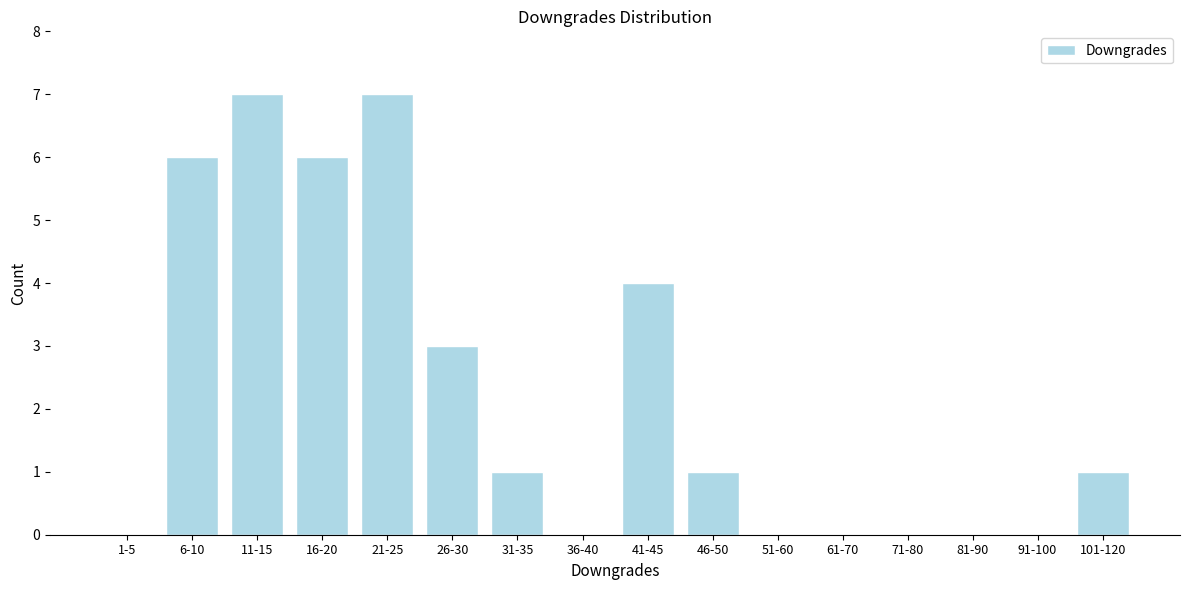

Reading right to left, what are all the values shown in this chart?

101-120=1	91-100=0	81-90=0	71-80=0	61-70=0	51-60=0	46-50=1	41-45=4	36-40=0	31-35=1	26-30=3	21-25=7	16-20=6	11-15=7	6-10=6	1-5=0